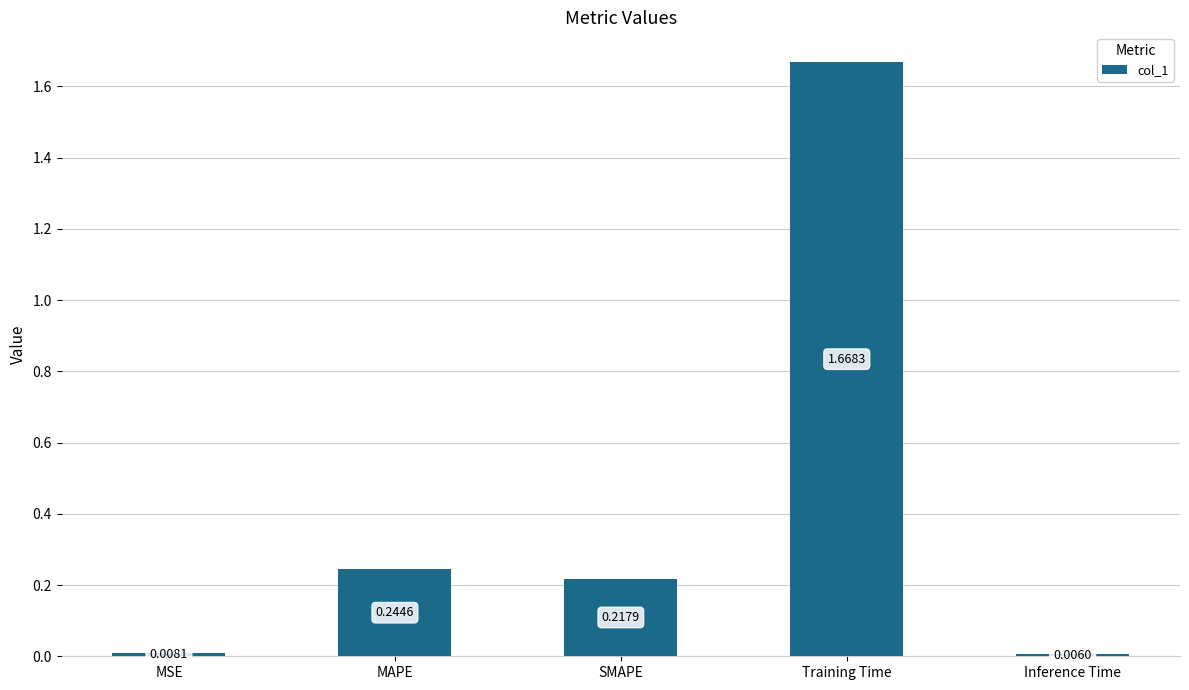

What is the label of the 3rd bar from the right?

SMAPE